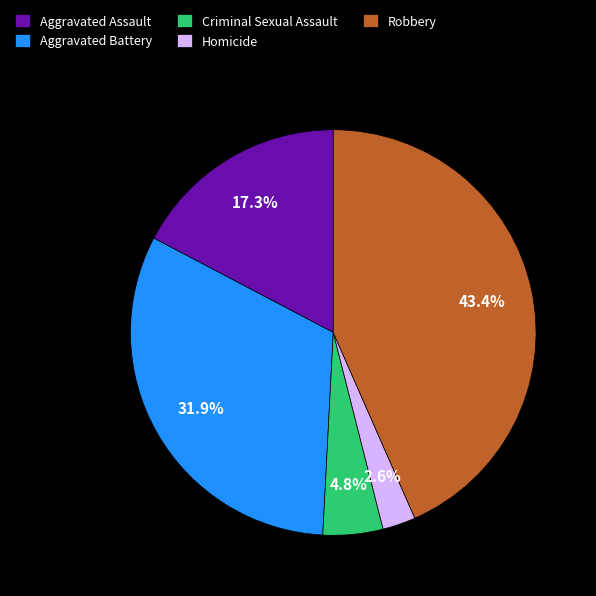

Between Aggravated Battery and Aggravated Assault, which is larger?

Aggravated Battery